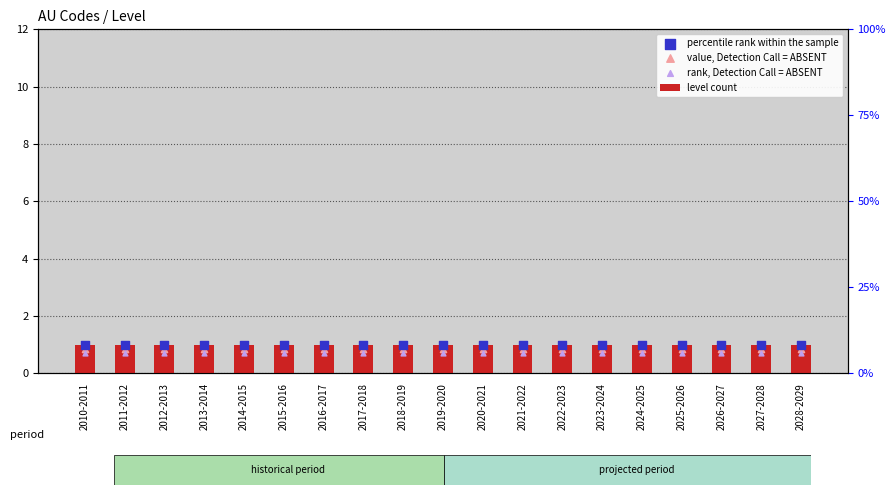

Which series has the largest total across all categories?

level count